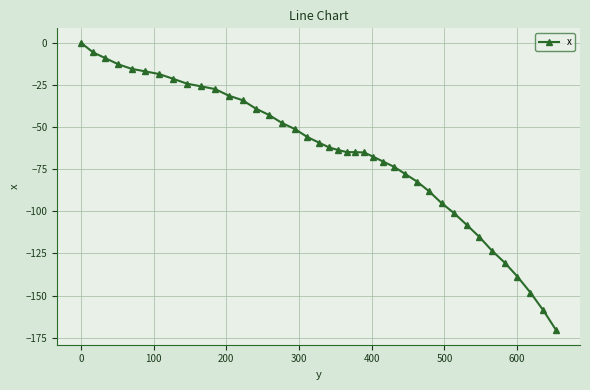

What is the value of the 14th point from the left?

-39.1